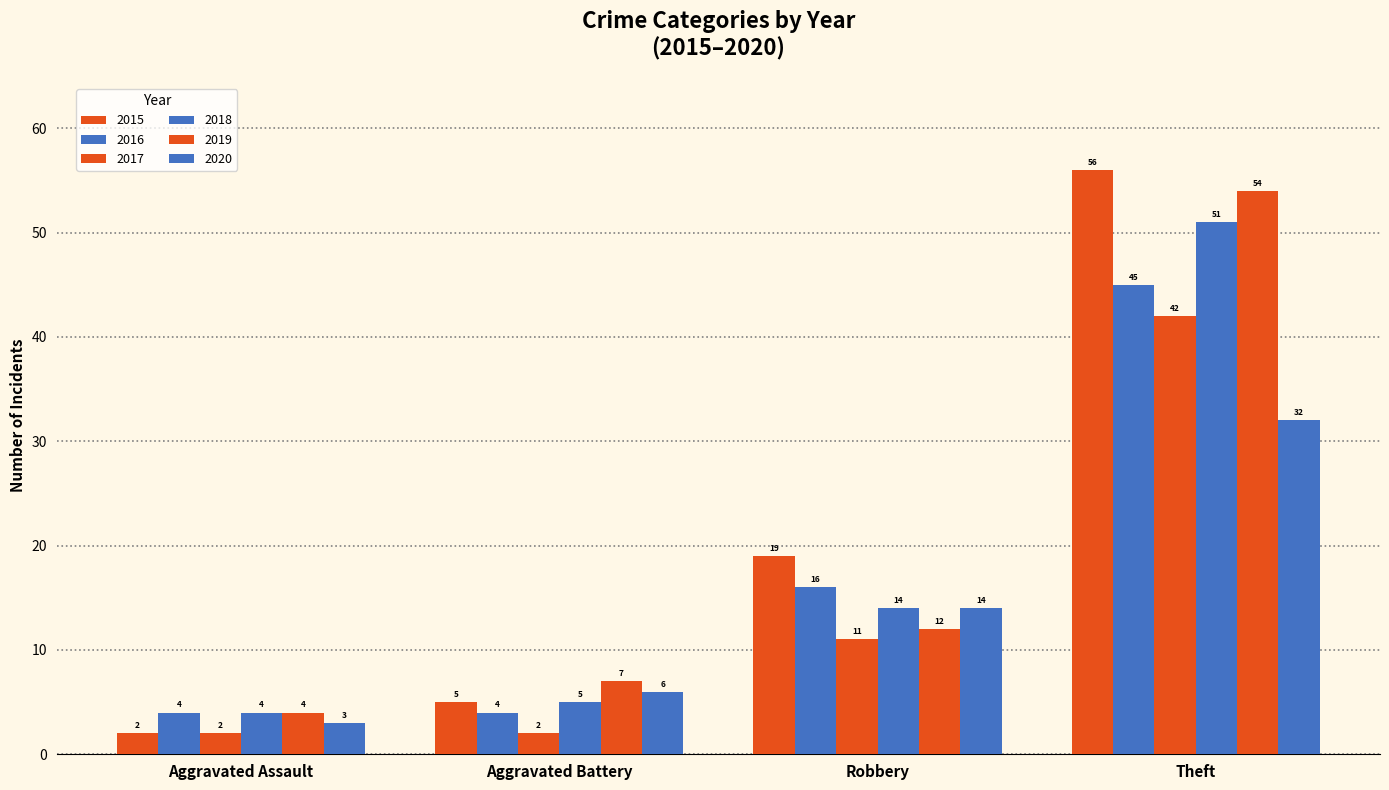

At Aggravated Battery, list the series in order from smallest to largest.

2017, 2016, 2015, 2018, 2020, 2019